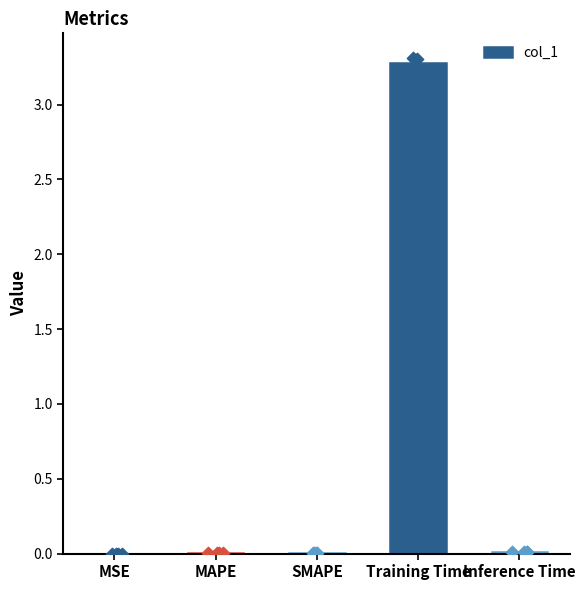

Between Training Time and Inference Time, which is larger?

Training Time